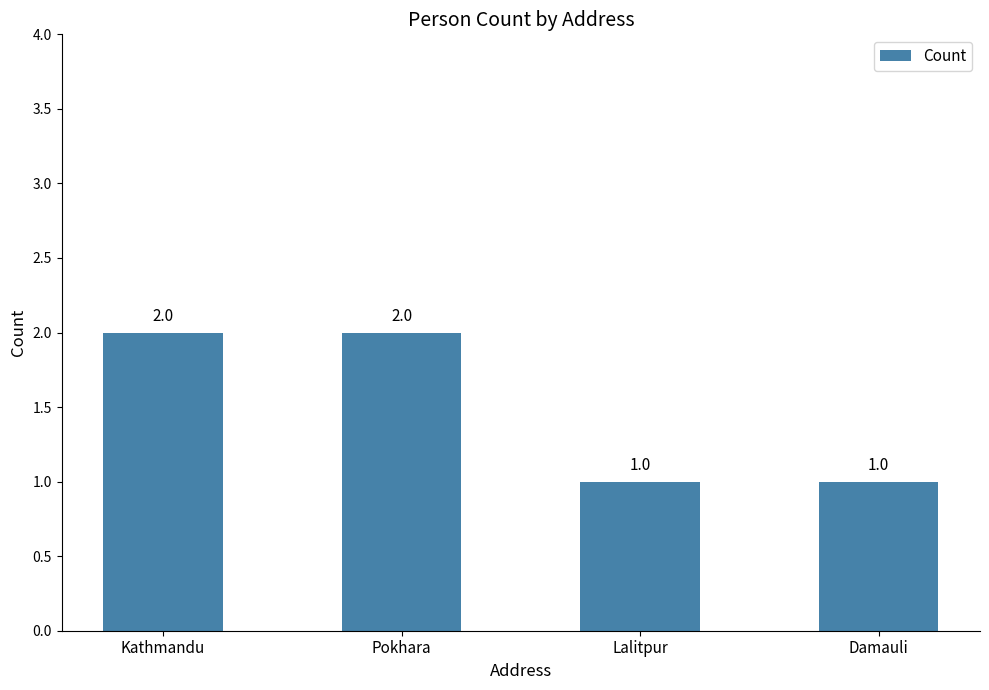

The chart shows a value of 2 at Pokhara. True or false?

True